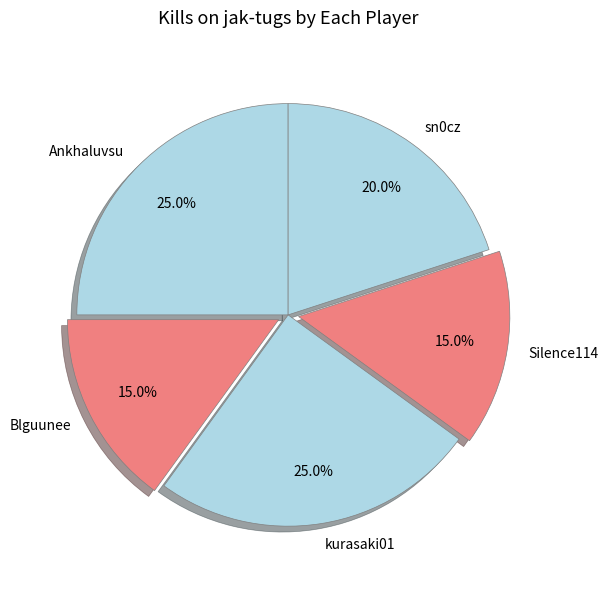

Is there a majority slice in this chart?

No